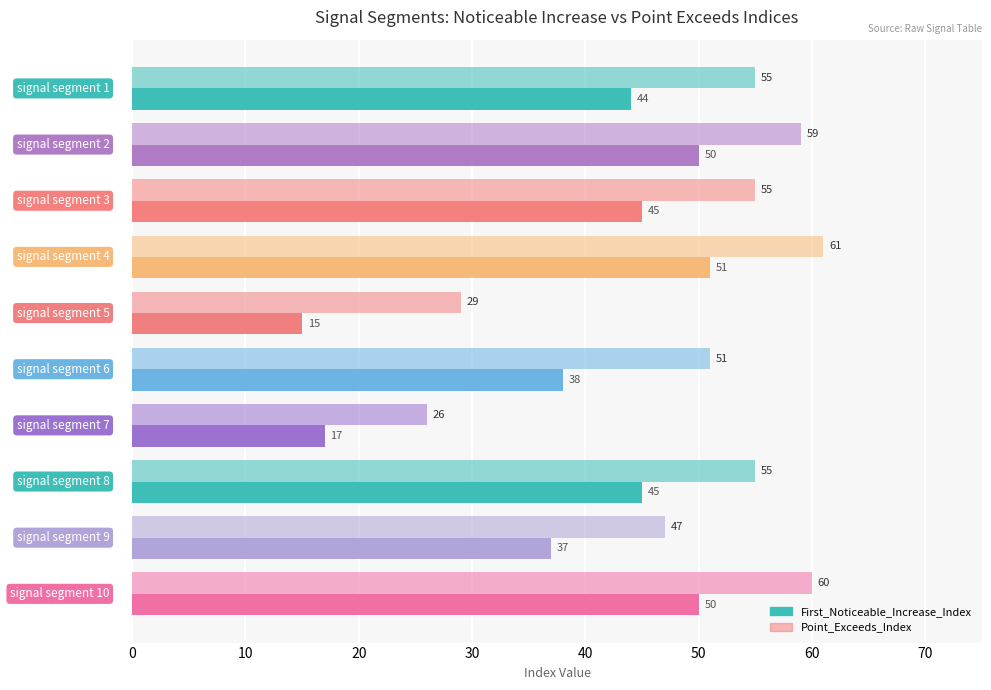

List the series in order of their peak value, highest first.

Point_Exceeds_Index, First_Noticeable_Increase_Index